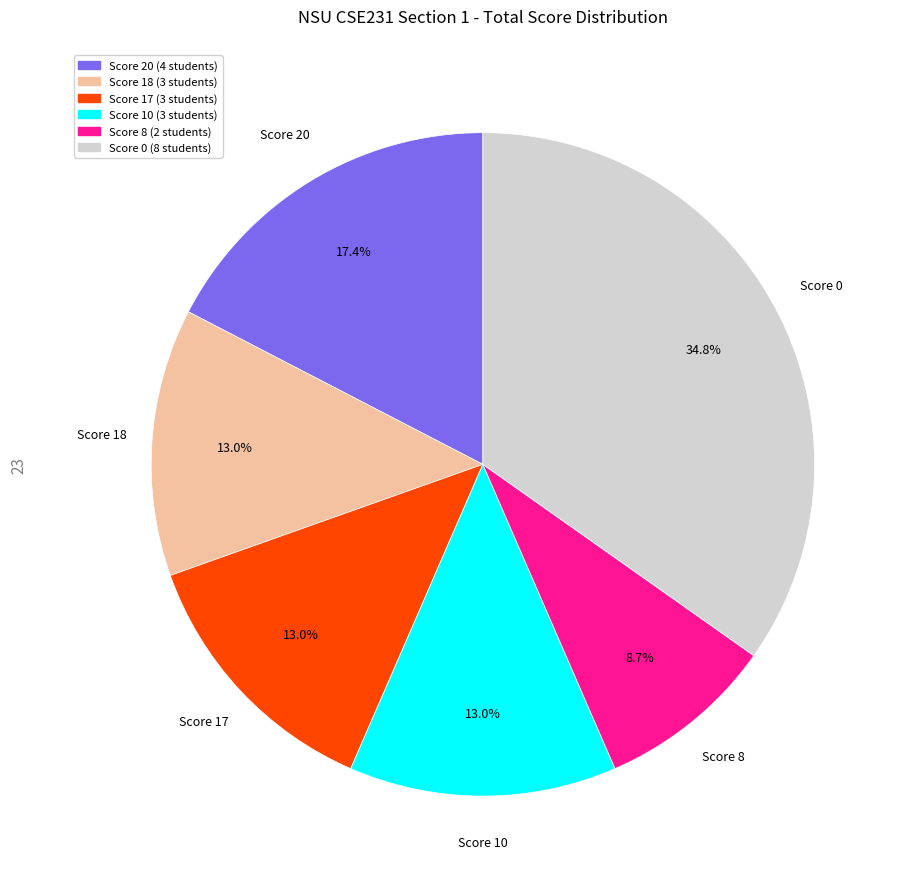

Is there any slice that represents more than half of the pie?

No